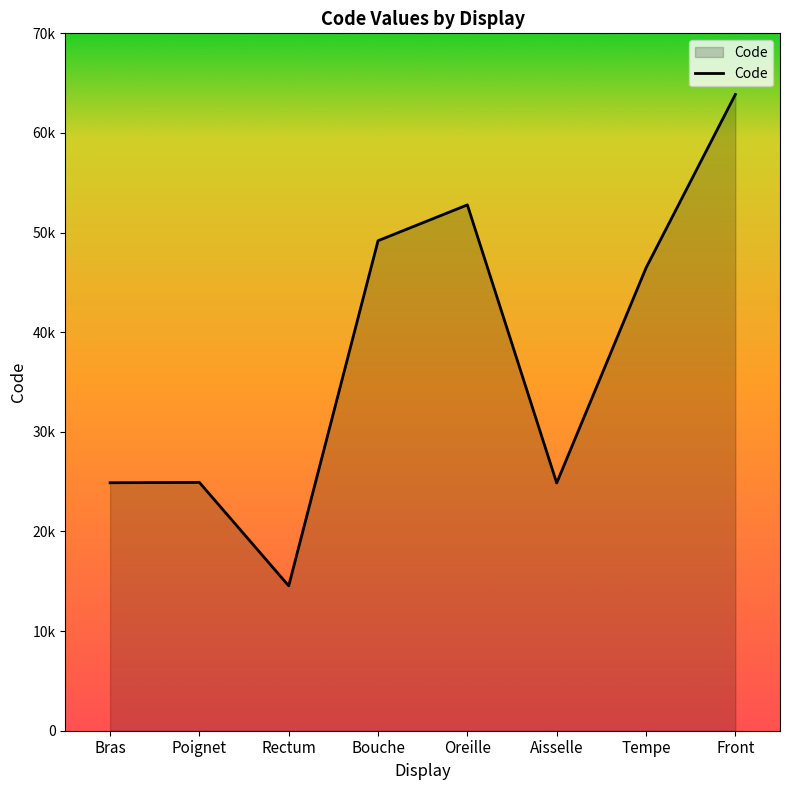

List the labels in order of value, smallest first.

Rectum, Aisselle, Bras, Poignet, Tempe, Bouche, Oreille, Front